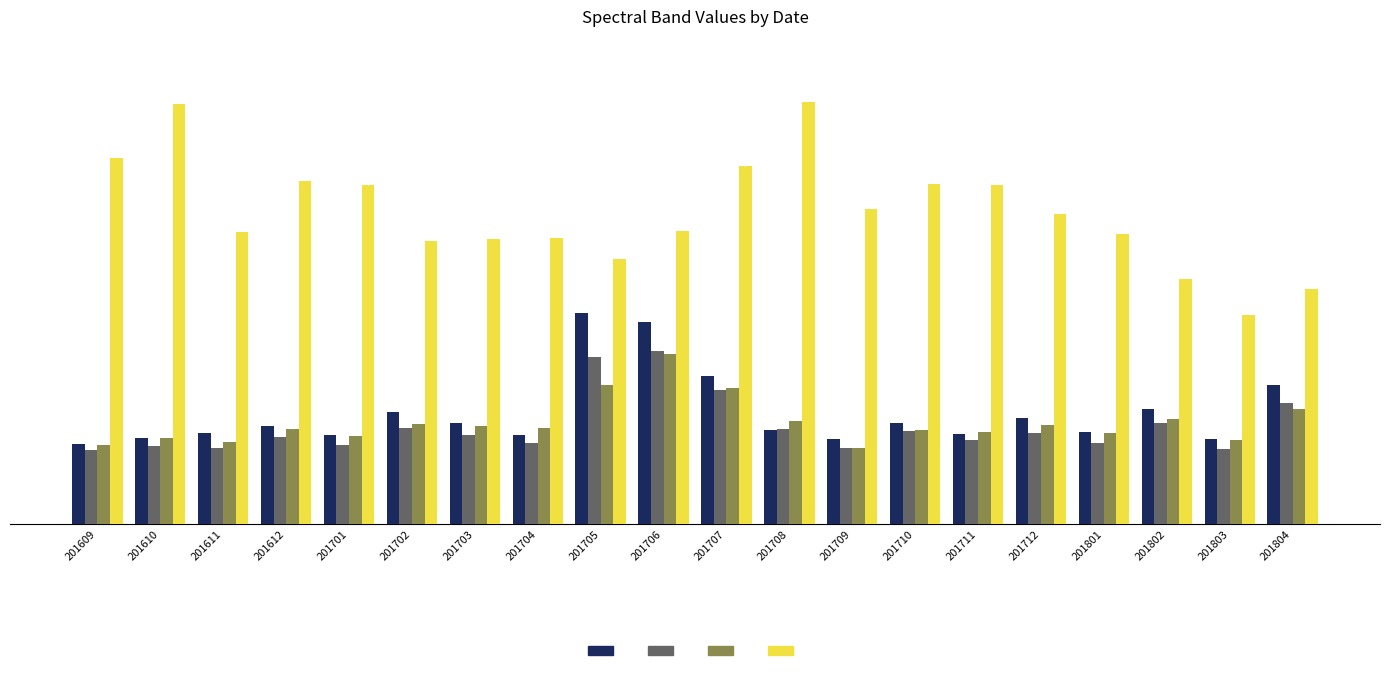

At which category does the chart reach its minimum across all series?

201609